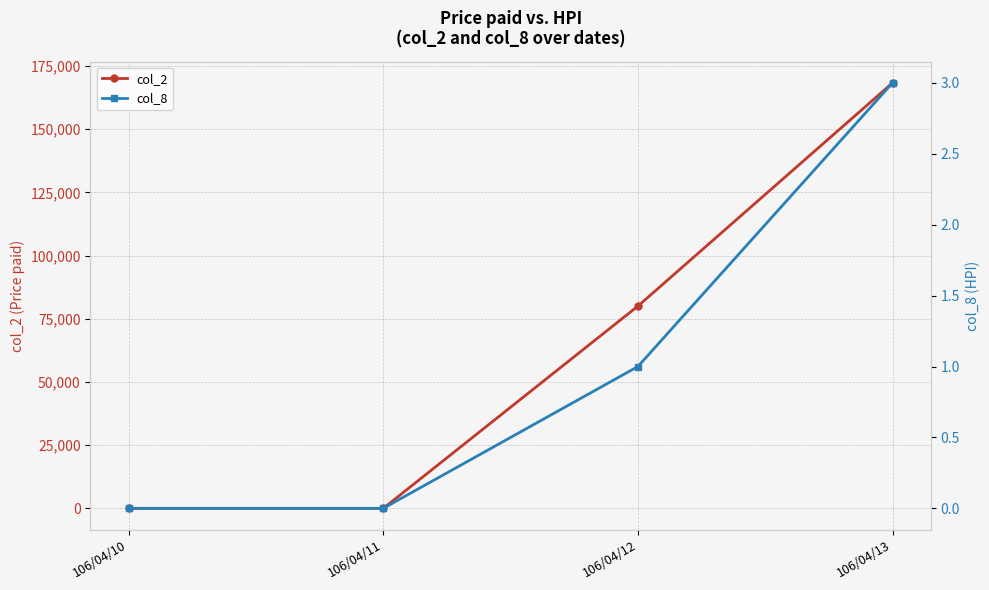

What is the difference between the maximum and minimum values in the col_2 series?

168400